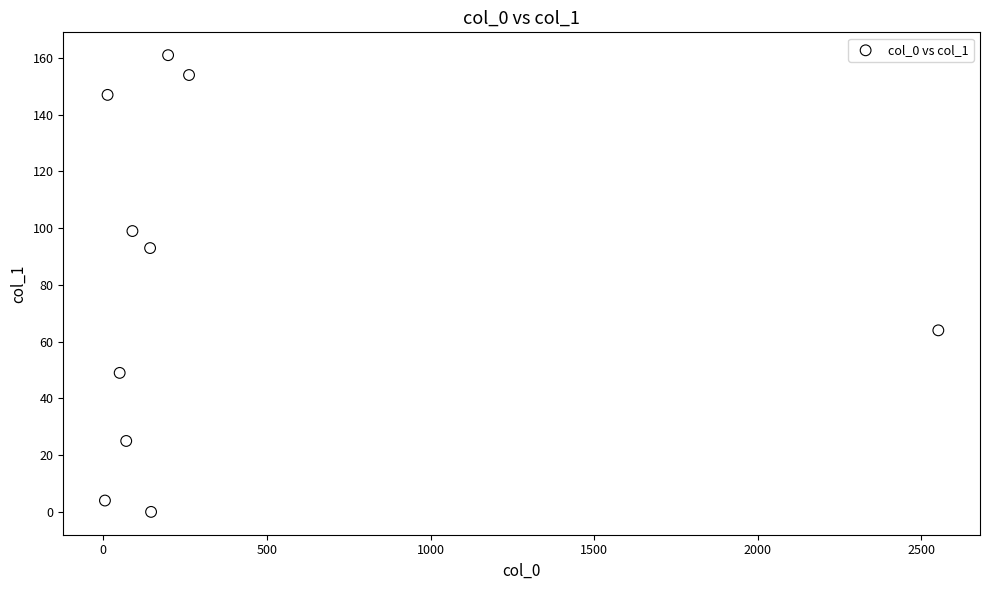

What is the range of Y values (max minus min)?

161